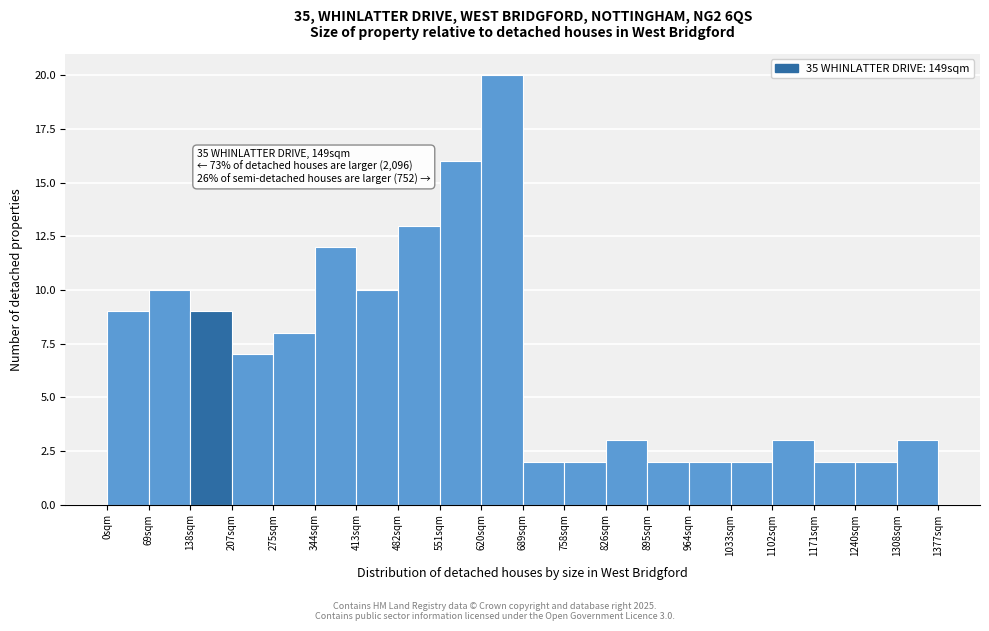

Which range on the x-axis has the tallest bar?

620 to 690